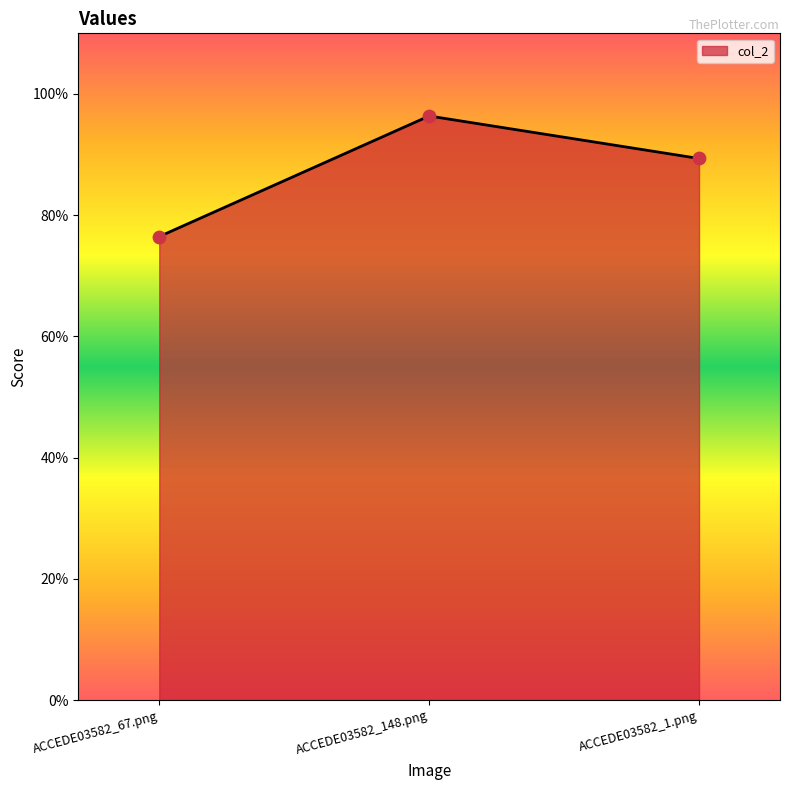

Between ACCEDE03582_148.png and ACCEDE03582_1.png, which is larger?

ACCEDE03582_148.png